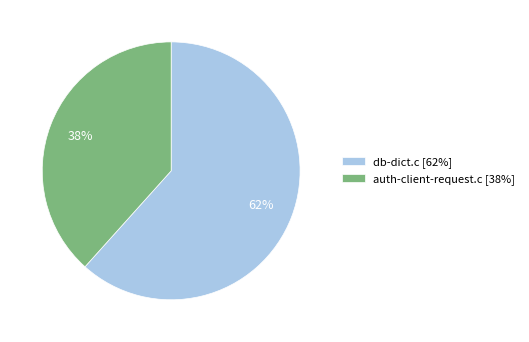

Does auth-client-request.c account for over 50% of the chart?

No